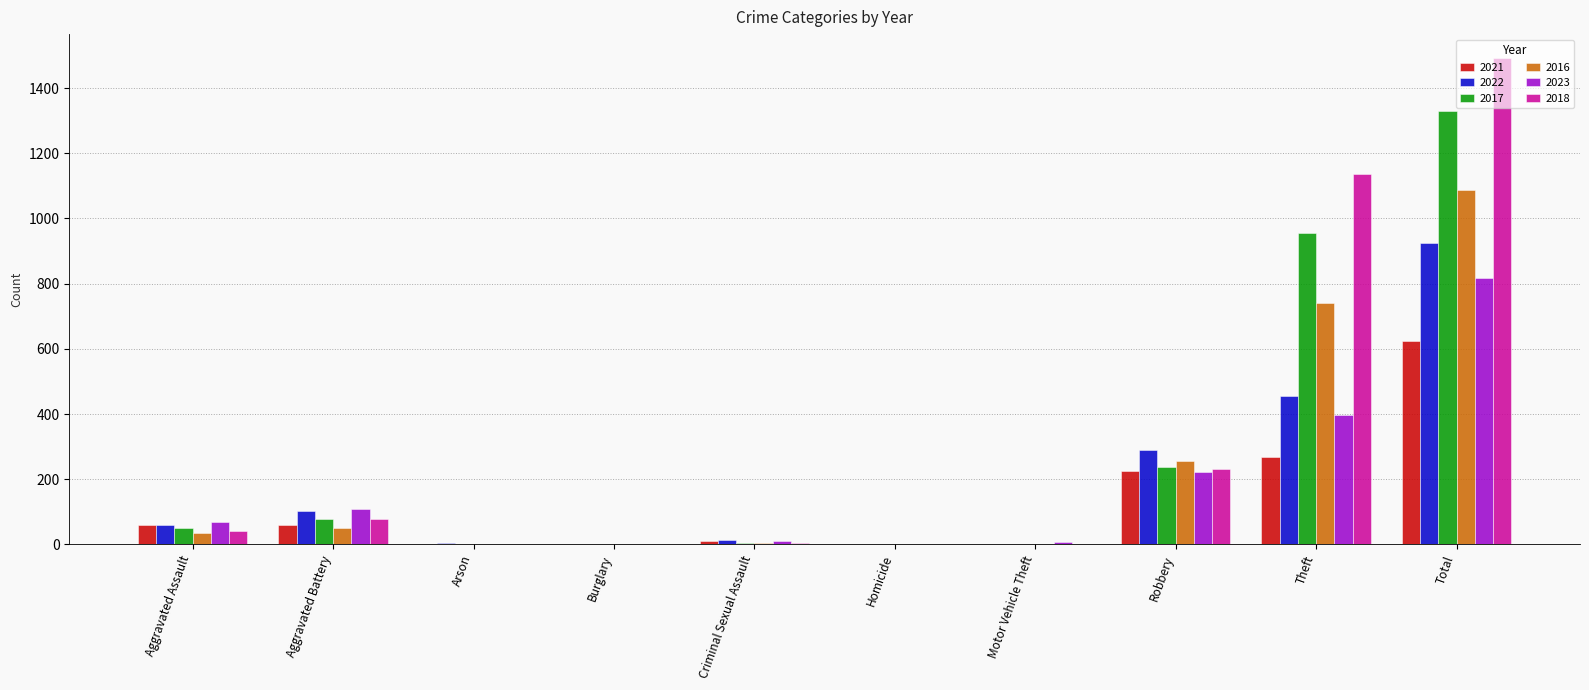

The value of 2017 at Aggravated Assault is 50. True or false?

True